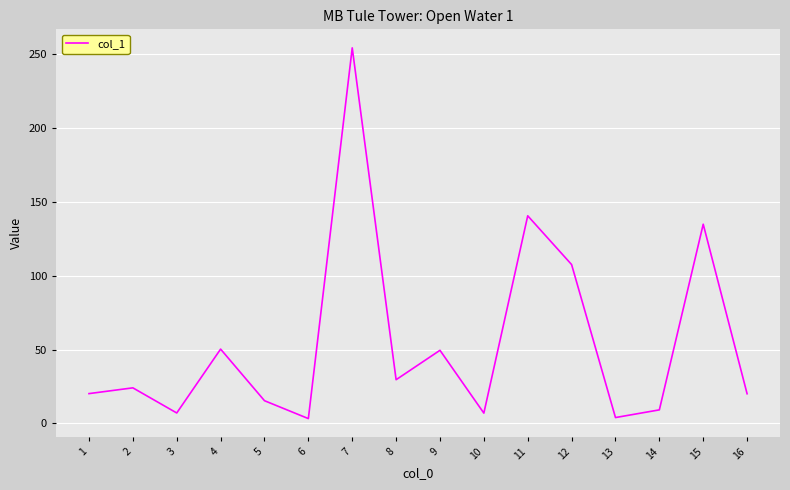

True or false: the data shows 107.5 at 12.

True